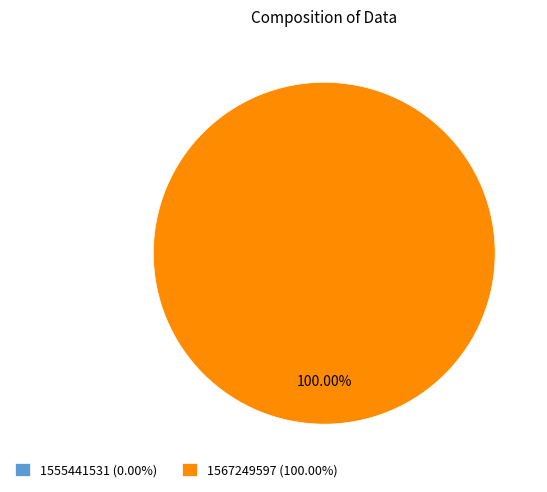

How many slices are in this pie chart?

2